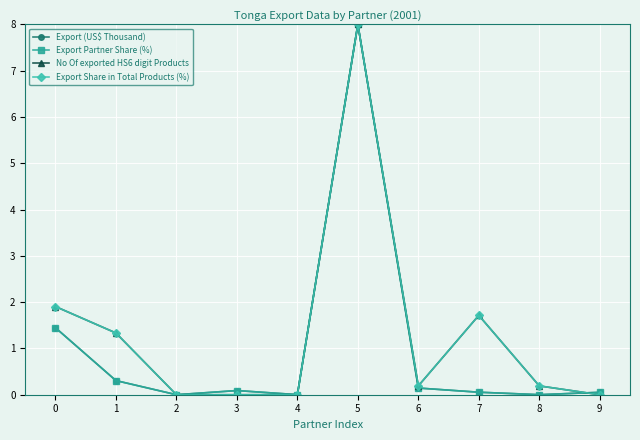

Which category has the highest value in the Export Share in Total Products (%) series?

5